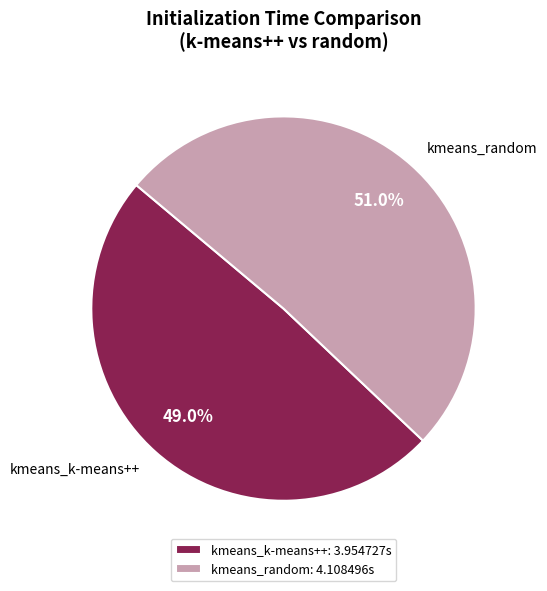

Rank the categories by value from lowest to highest.

kmeans_k-means++, kmeans_random